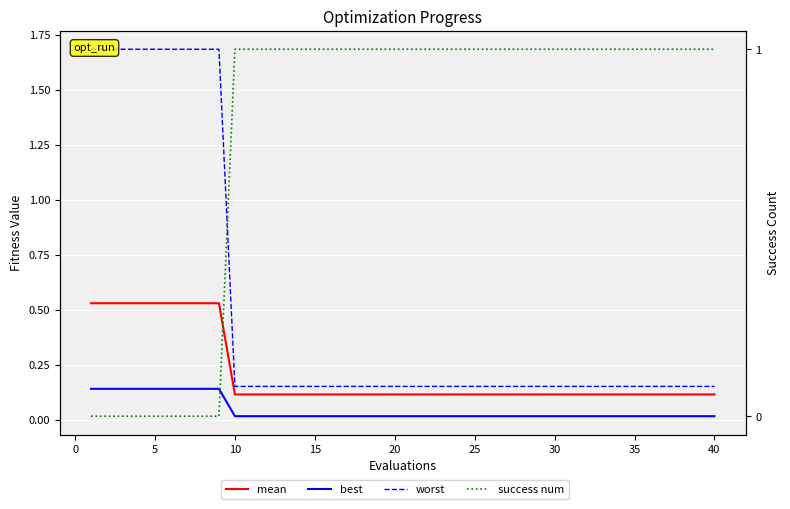

Between 30 and 25, which series saw the biggest shift?

worst